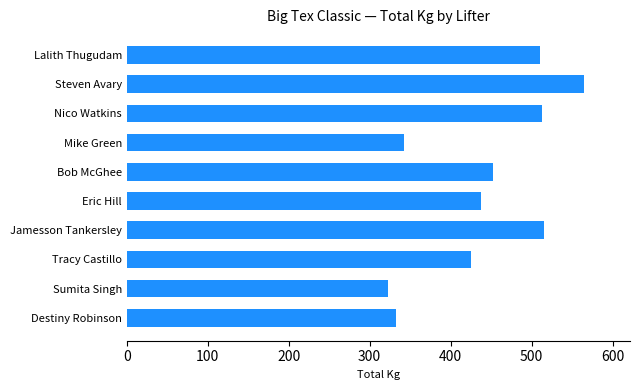

What is the minimum value shown in the chart?

322.5